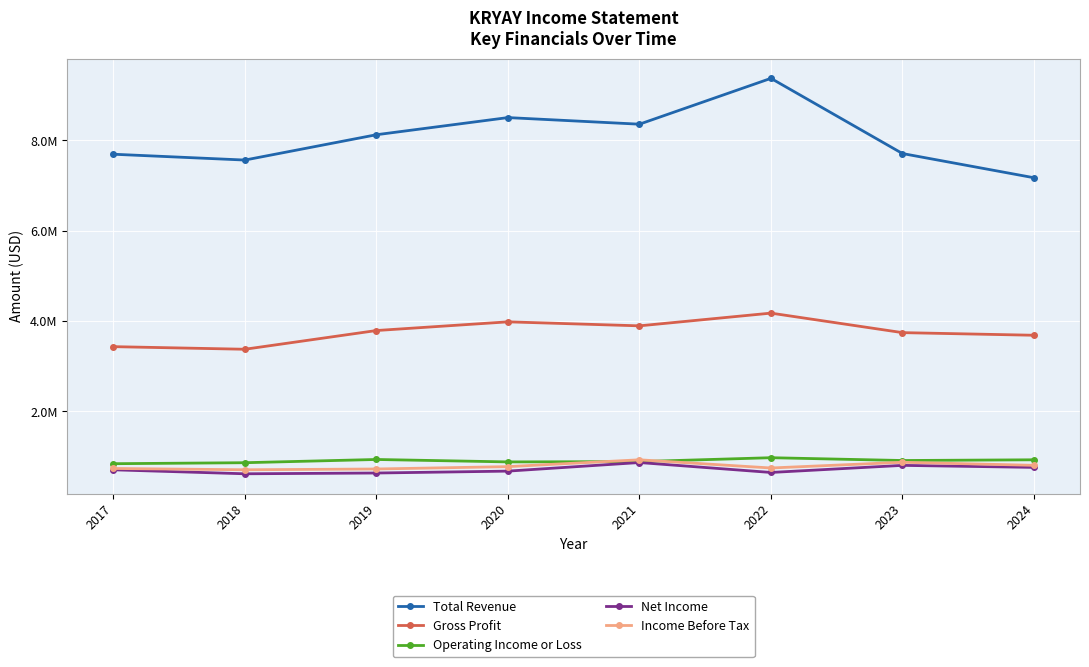

What is the spread (max minus min) of values at 2024?

6413400